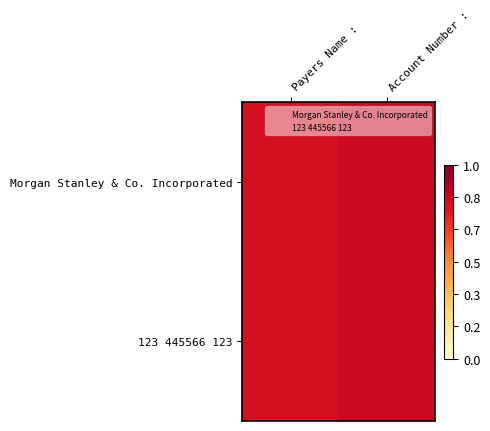

At Account Number :, list the series in order from smallest to largest.

Morgan Stanley & Co. Incorporated, 123 445566 123